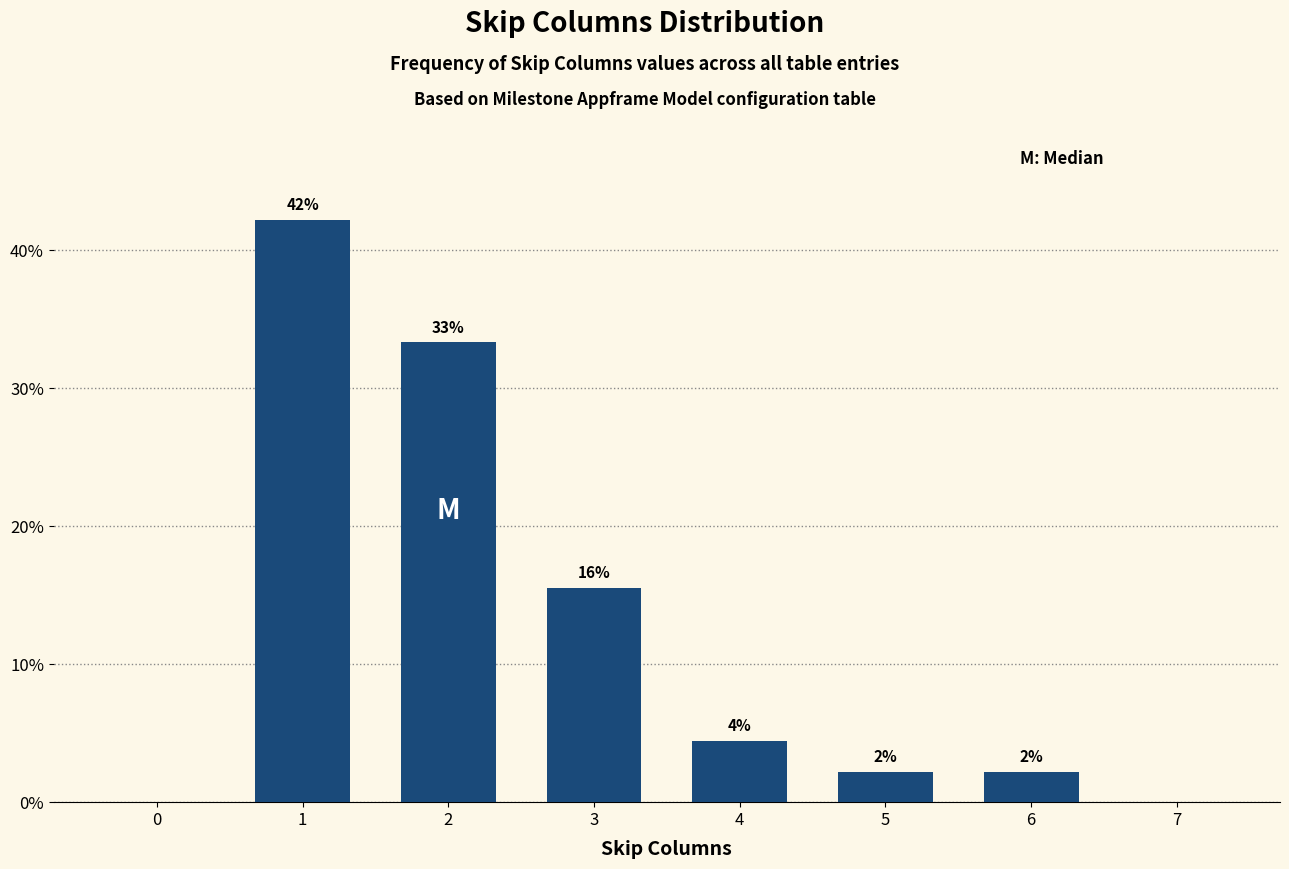

Are the bars horizontal?

No